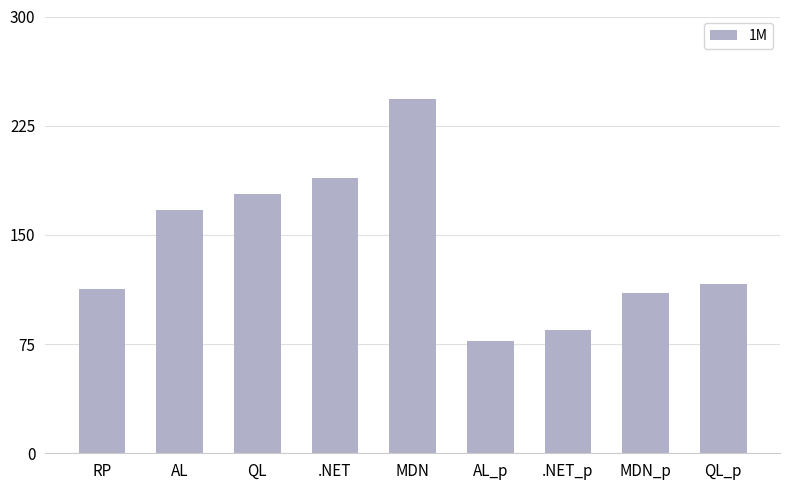

True or false: the data shows 154 at QL_p.

False